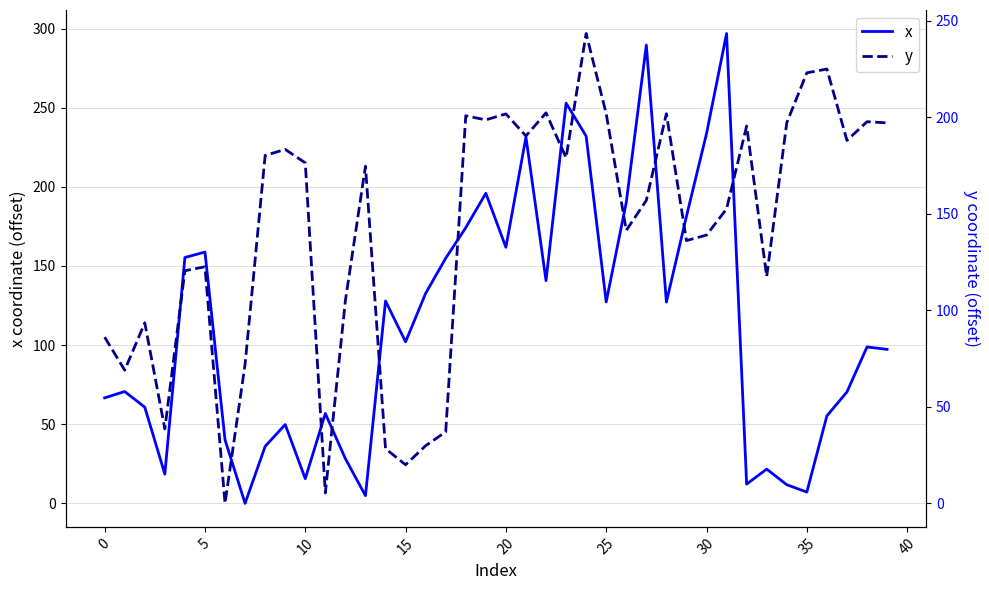

At which label is x closest to 148?

17